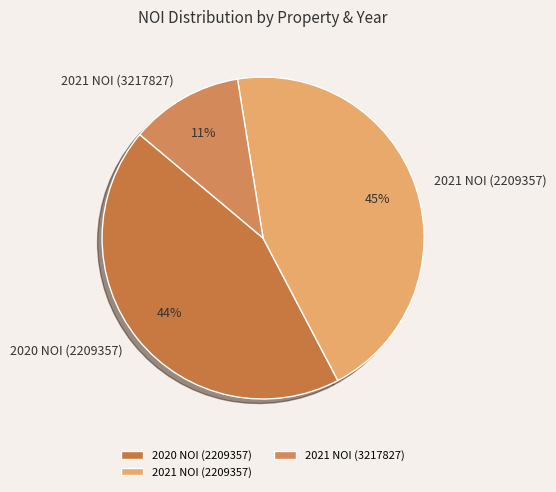

To the nearest percent, what is the average slice percentage?

33%